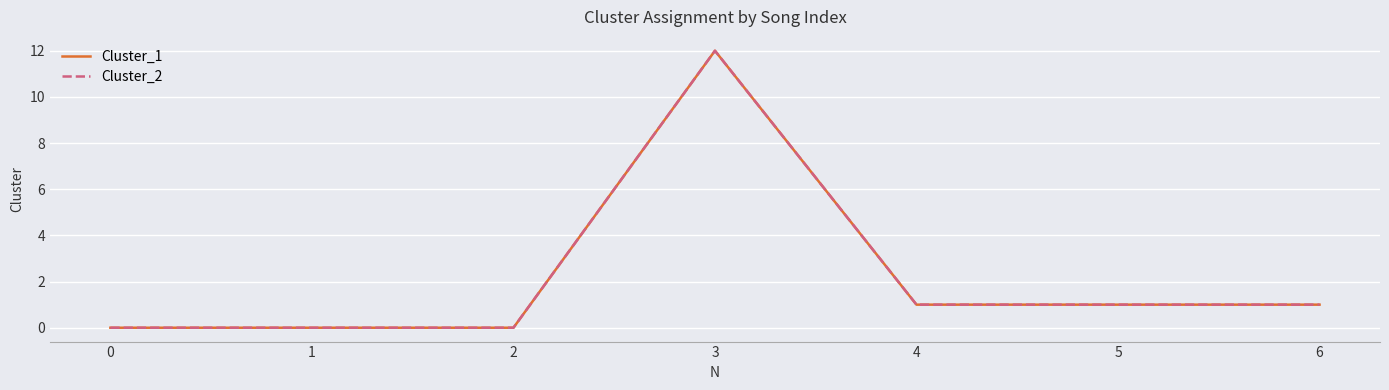

Does the chart display data point markers on the line(s)?

No